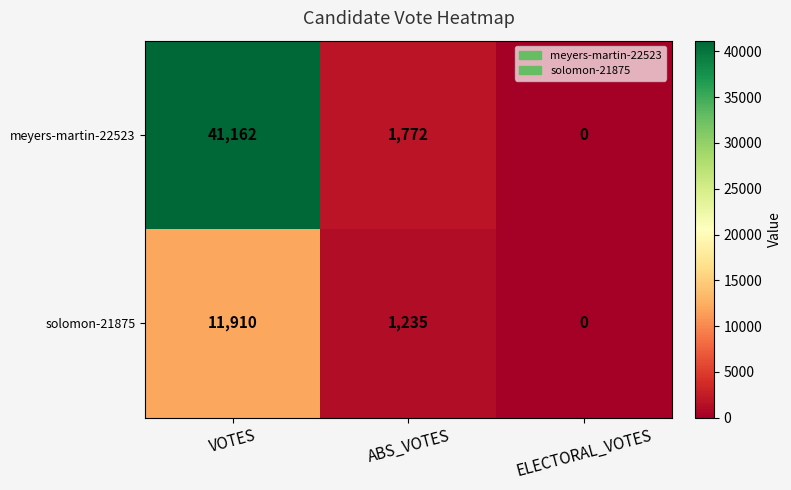

Read the solomon-21875 value at VOTES, to the nearest 10.

11910